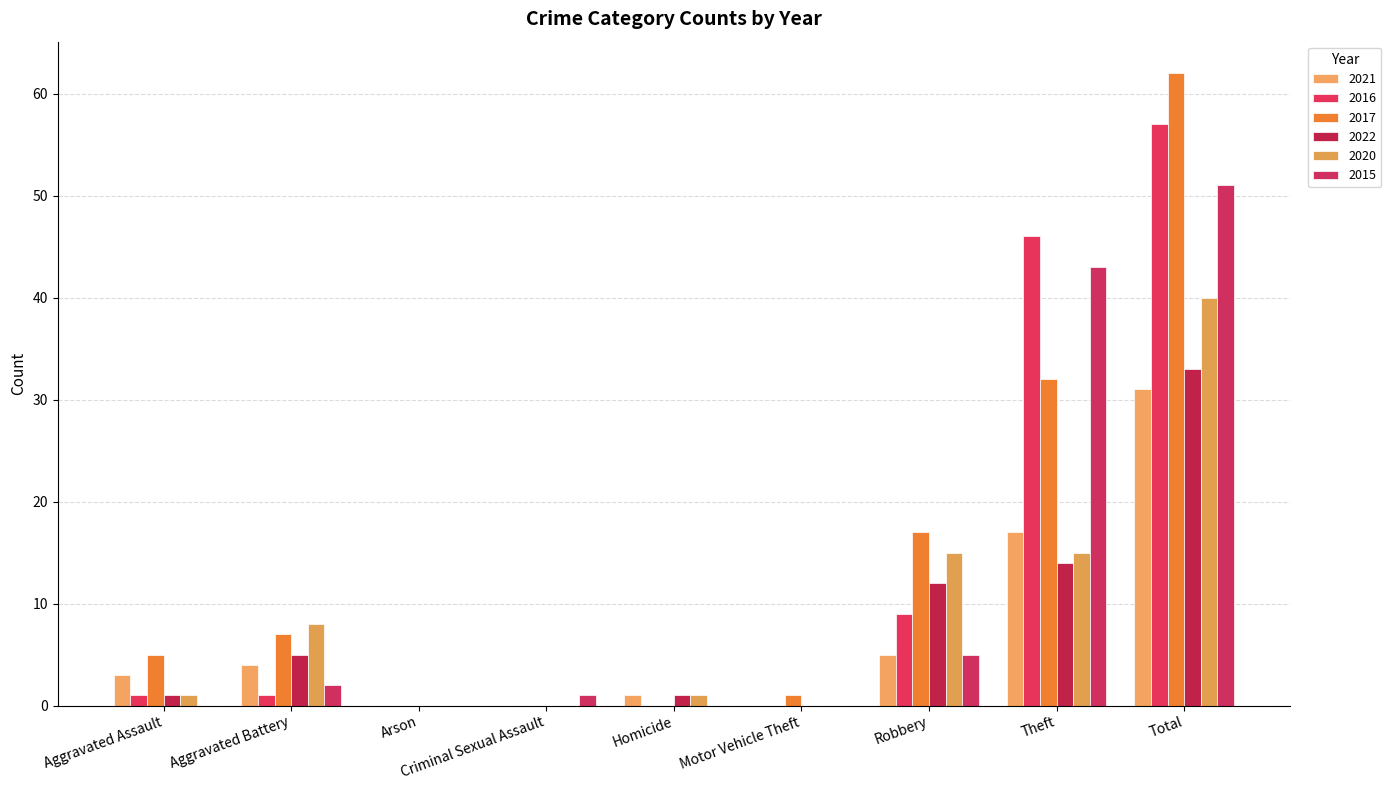

Where is 2020 nearest to the value 20?

Robbery